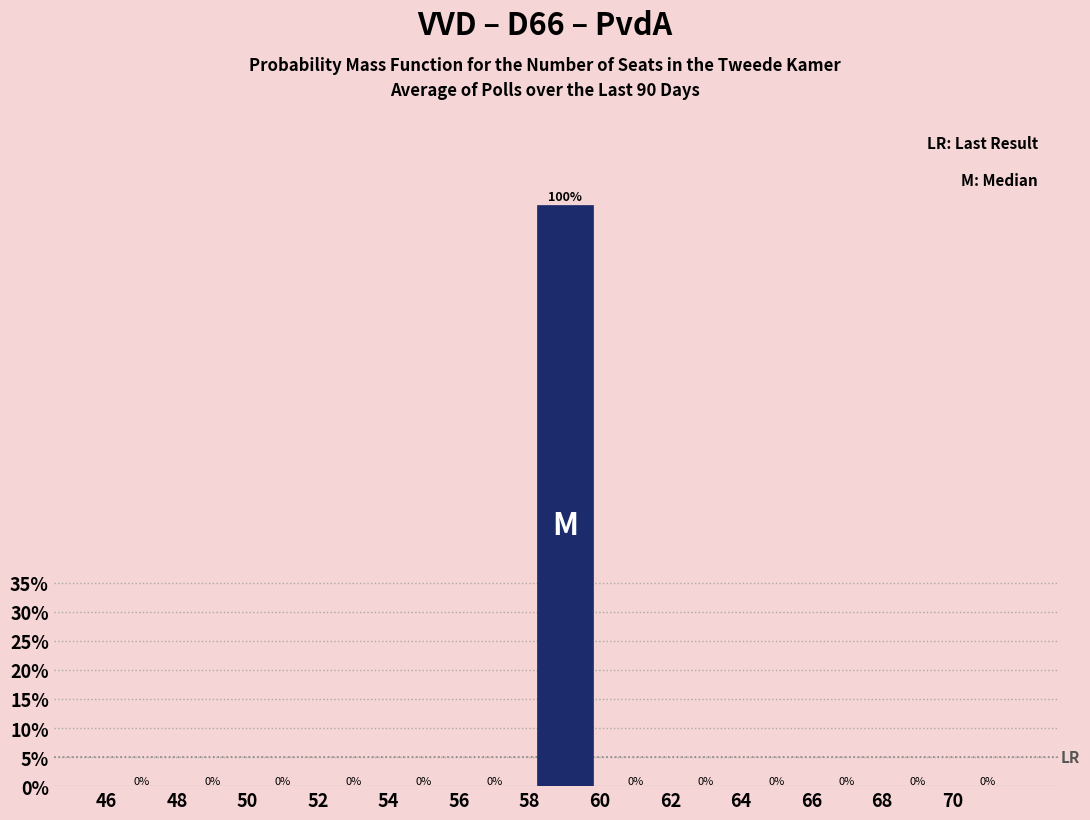

Which range on the x-axis has the tallest bar?

58 to 60